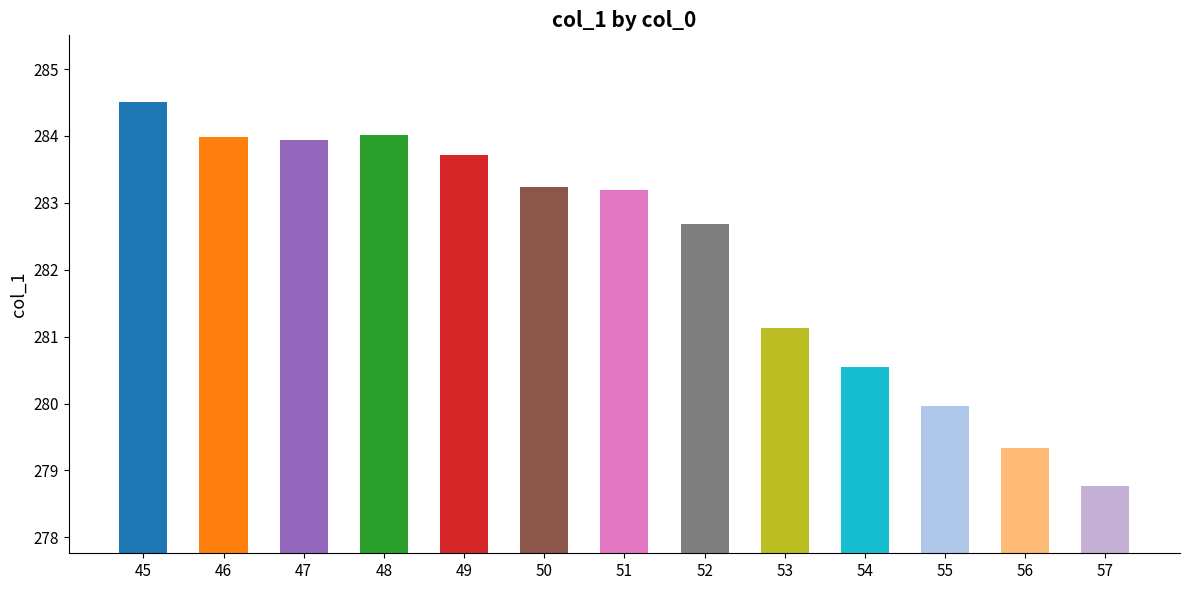

At which category does the chart reach its peak across all series?

45